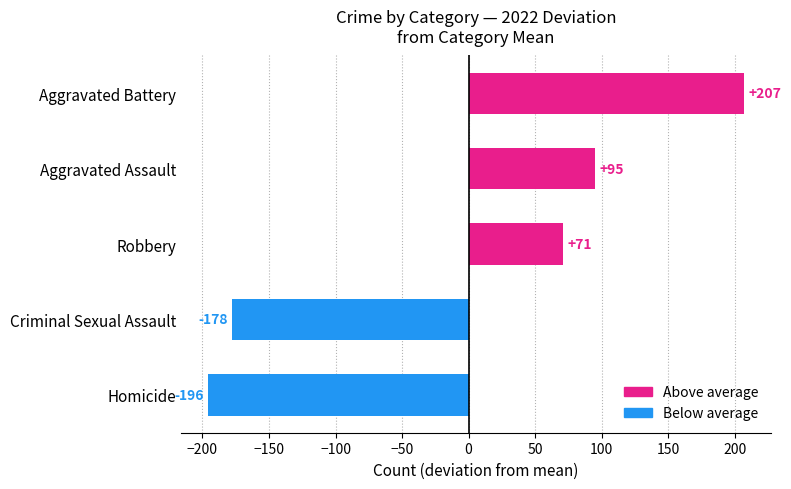

True or false: the data shows -195.8 at Homicide.

True